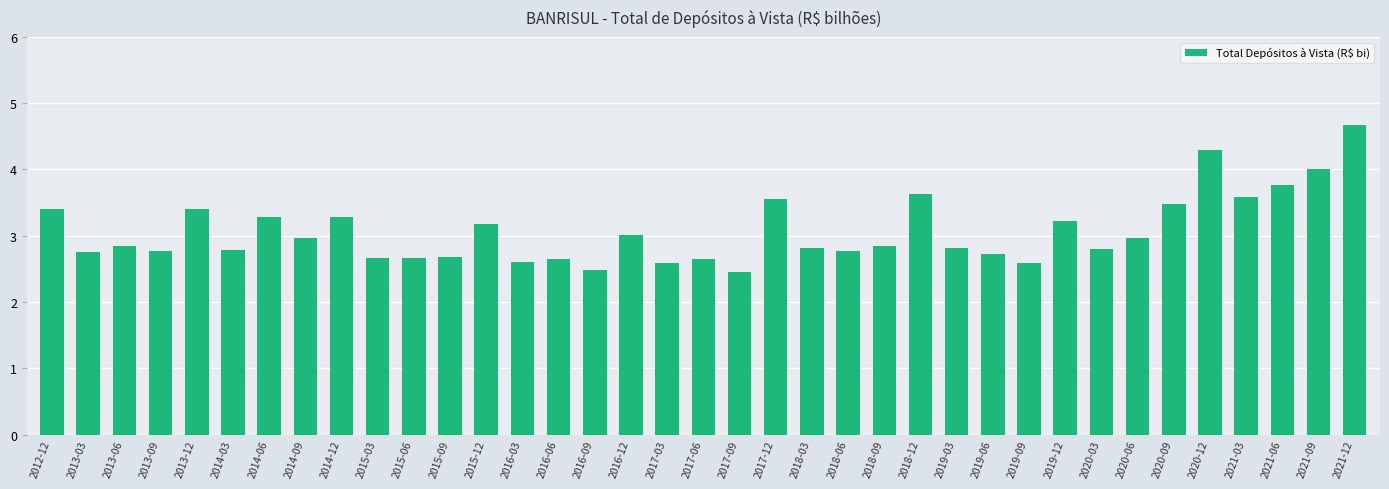

What is the maximum value shown in the chart?

4.7